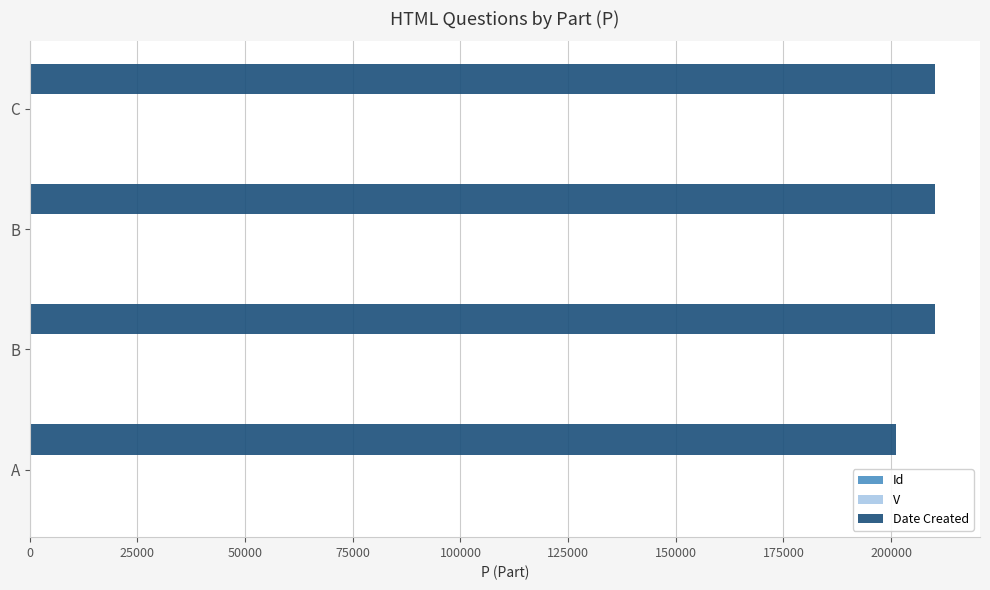

Count the number of data series in this chart.

3